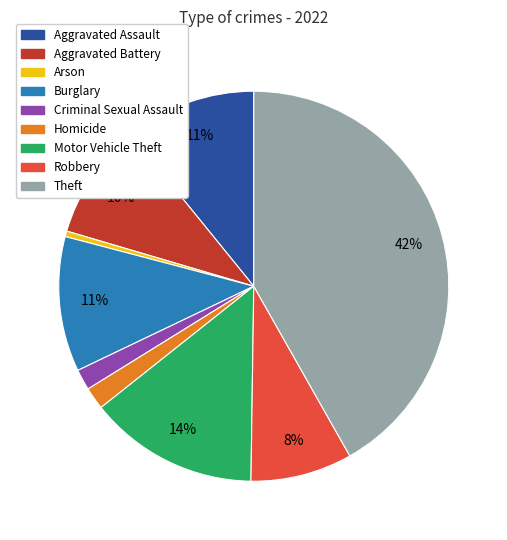

How many segments does this pie chart have?

9